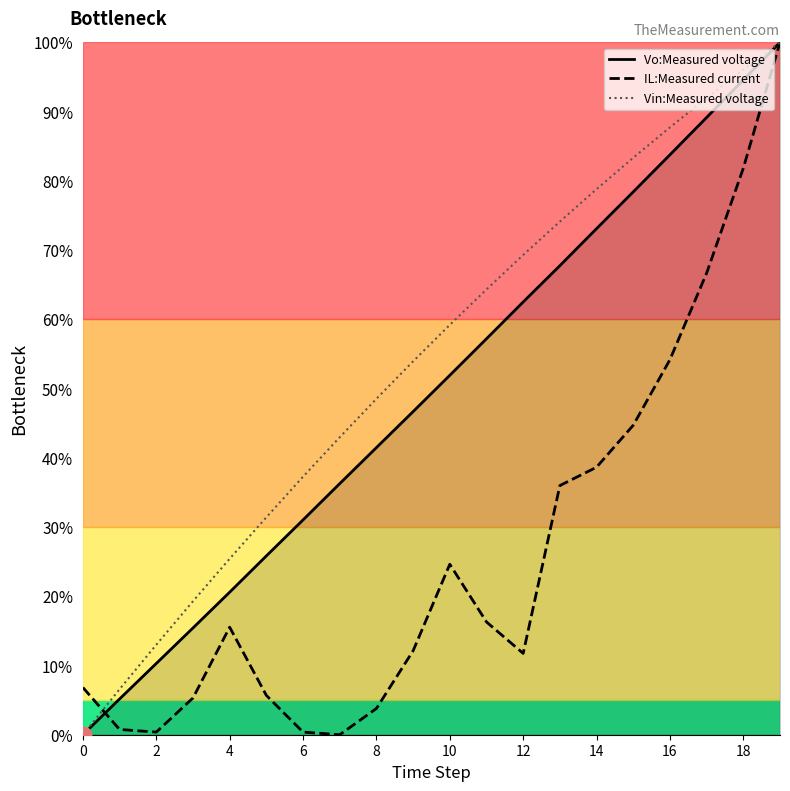

What is the average value of the Vin:Measured voltage series?

54.2